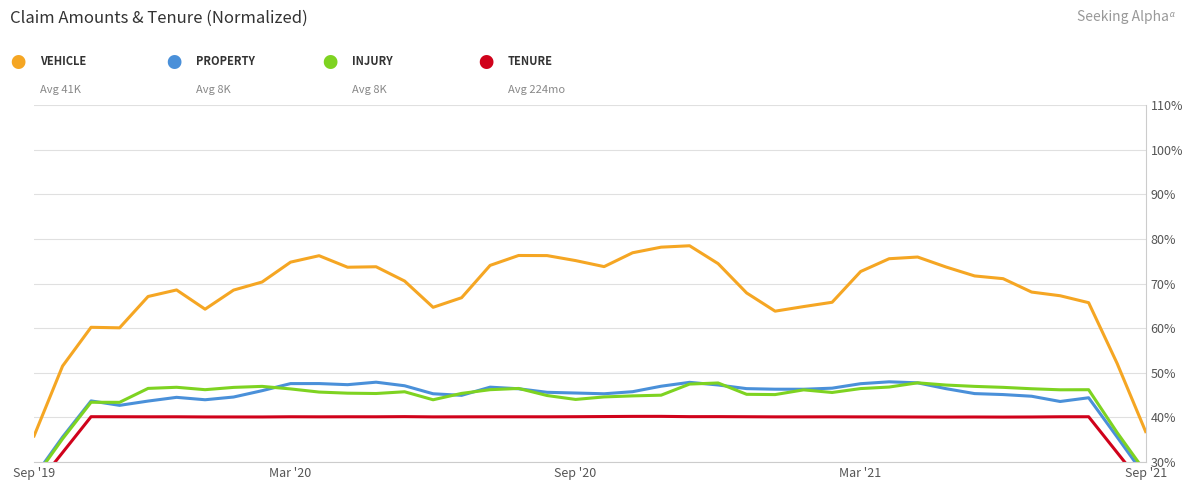

Where is the first local maximum for MONTHS AS CUSTOMER?

Sep '20